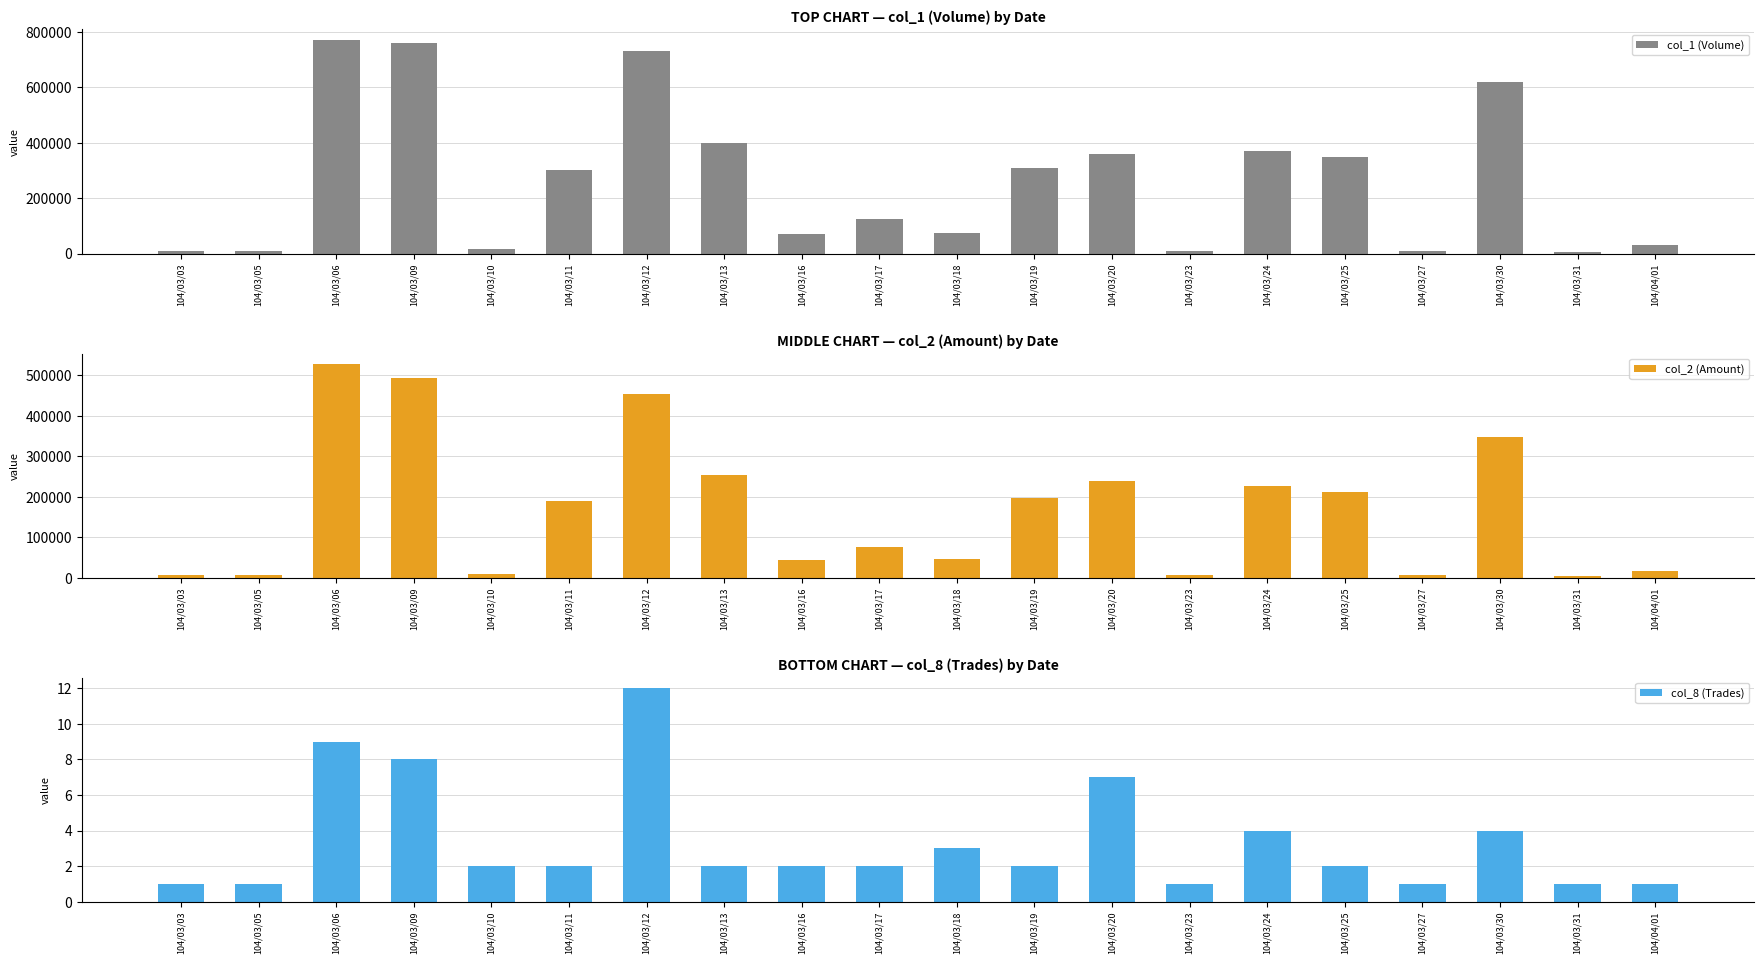

Reading left to right, extract all data points from this chart.

col_1 (Volume): 10000	10000	770000	760000	15000	300000	730000	400000	70000	125000	75000	310000	360000	10000	370000	350000	10000	620000	5000	30000
col_2 (Amount): 6500	6300	527400	493600	9000	189000	454800	253000	42300	75250	44750	195500	238200	6200	225700	211500	5900	347200	2750	16200
col_8 (Trades): 1	1	9	8	2	2	12	2	2	2	3	2	7	1	4	2	1	4	1	1